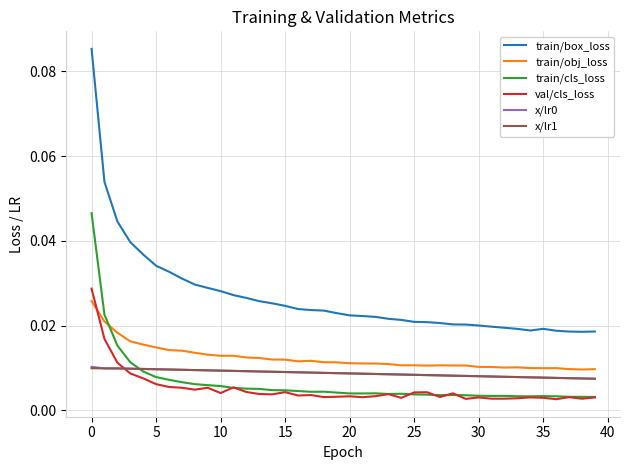

Which series has the largest total across all categories?

train/box_loss